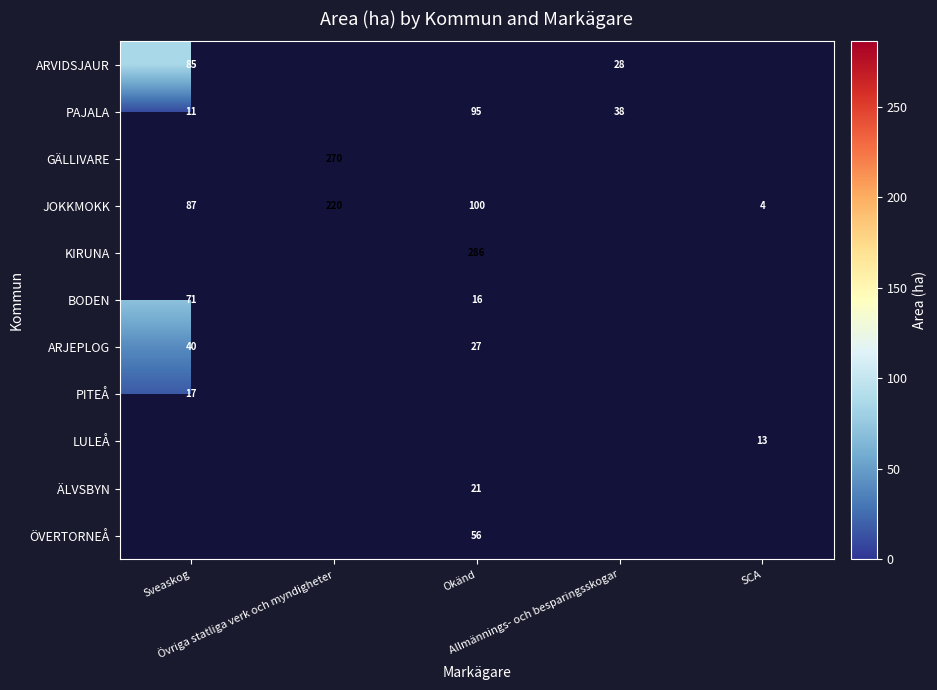

At Okänd, list the series in order from largest to smallest.

KIRUNA, JOKKMOKK, PAJALA, ÖVERTORNEÅ, ARJEPLOG, ÄLVSBYN, BODEN, ARVIDSJAUR, GÄLLIVARE, PITEÅ, LULEÅ